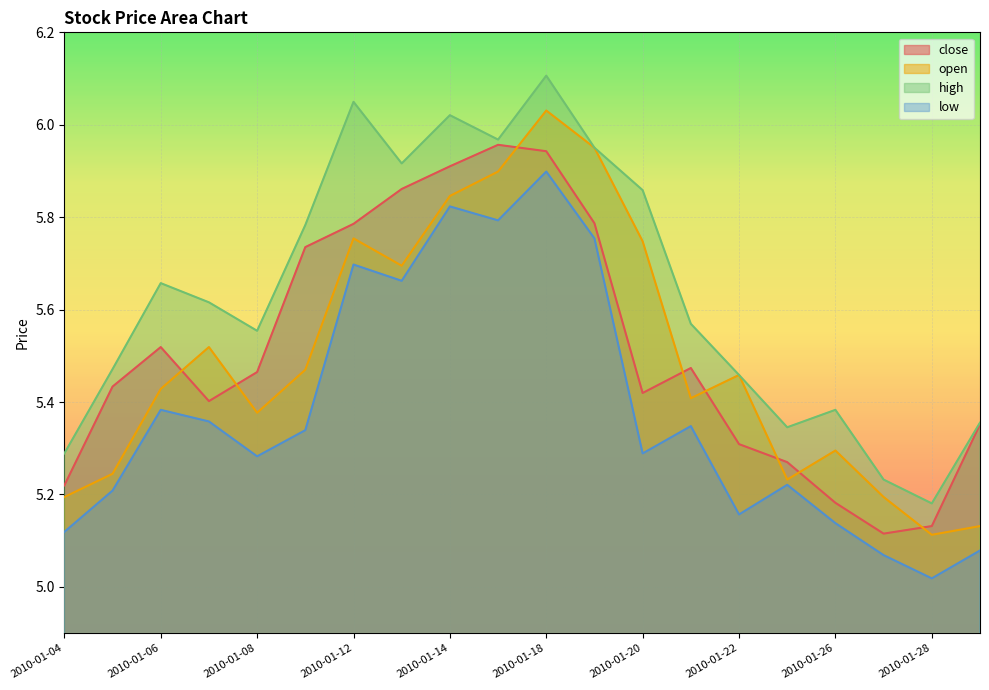

At which category does close reach its first local peak?

2010-01-06